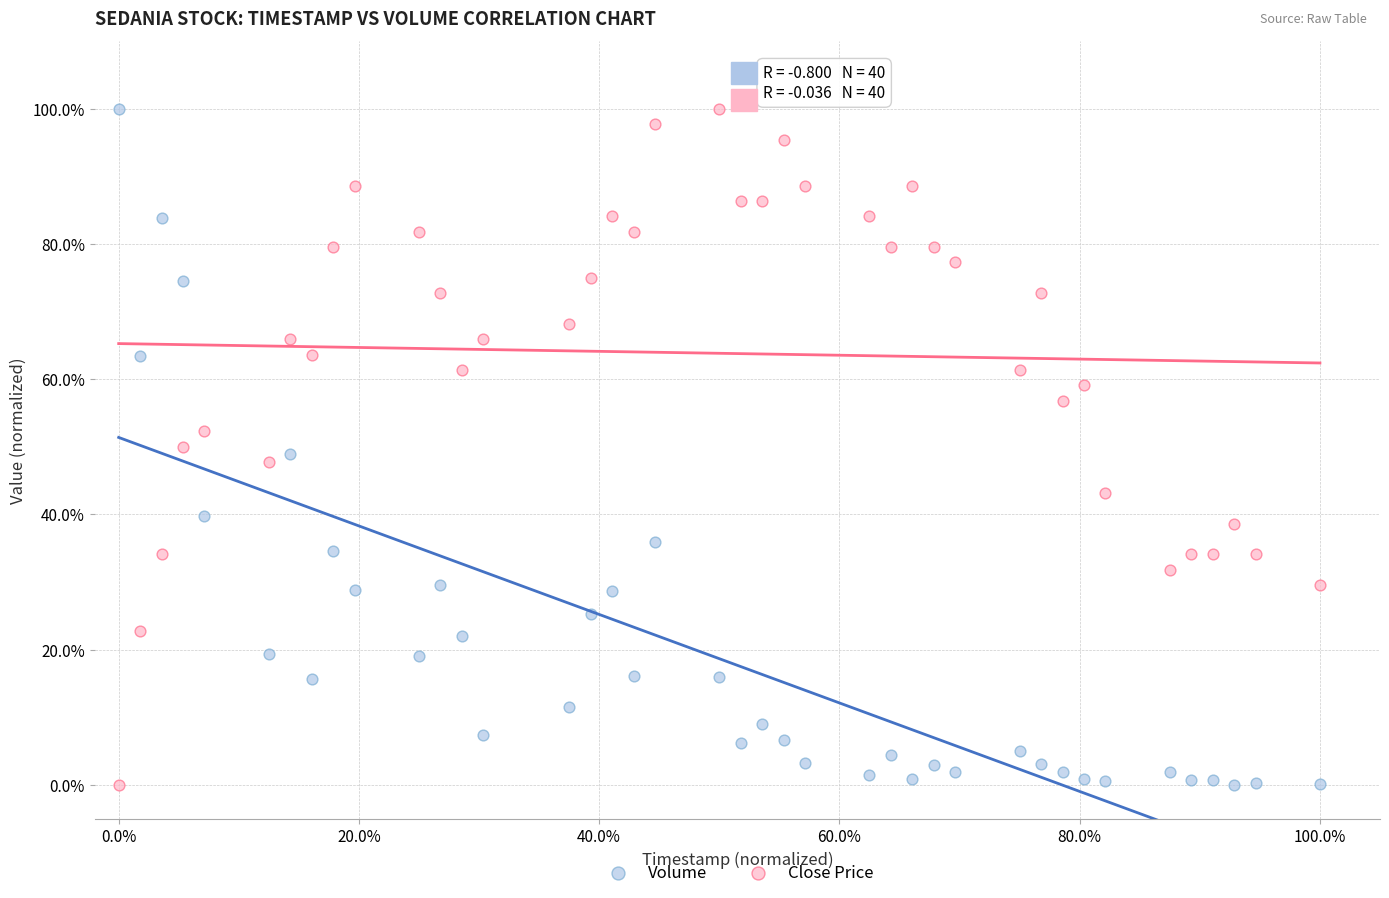

What is the X range (max minus min) for the scatter plot?

100.0